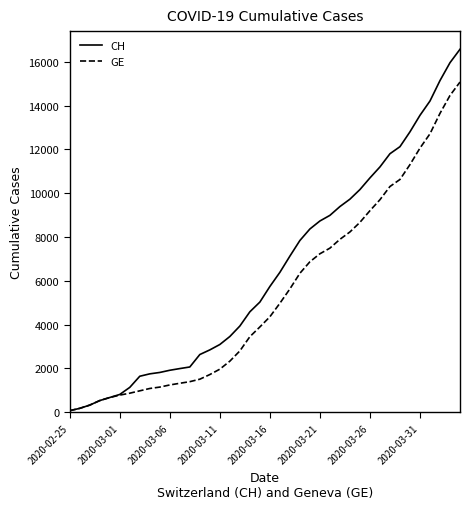

What is the minimum value for GE?

72